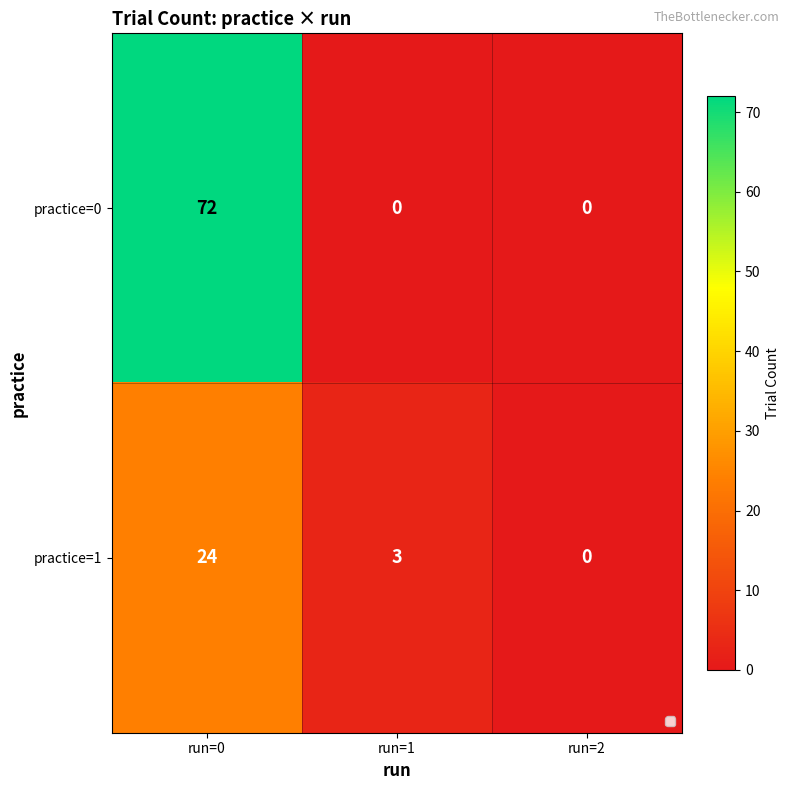

Which series has the largest range (max minus min)?

practice=0